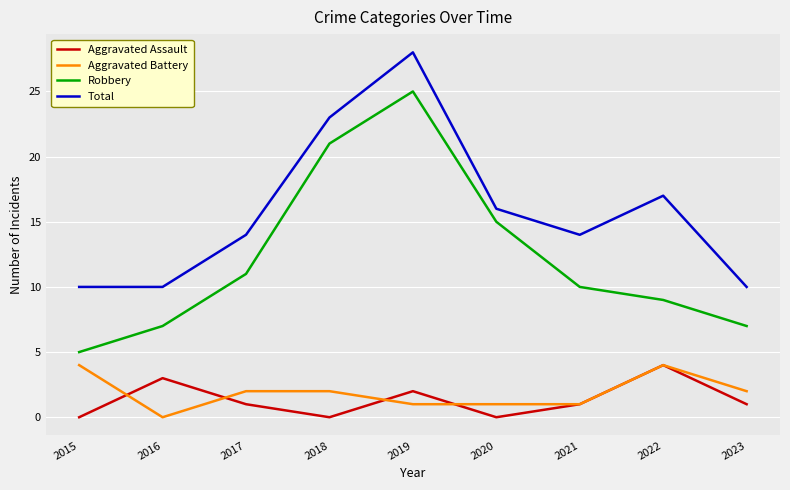

True or false: Aggravated Assault has more than 1 points higher than both neighbors.

True